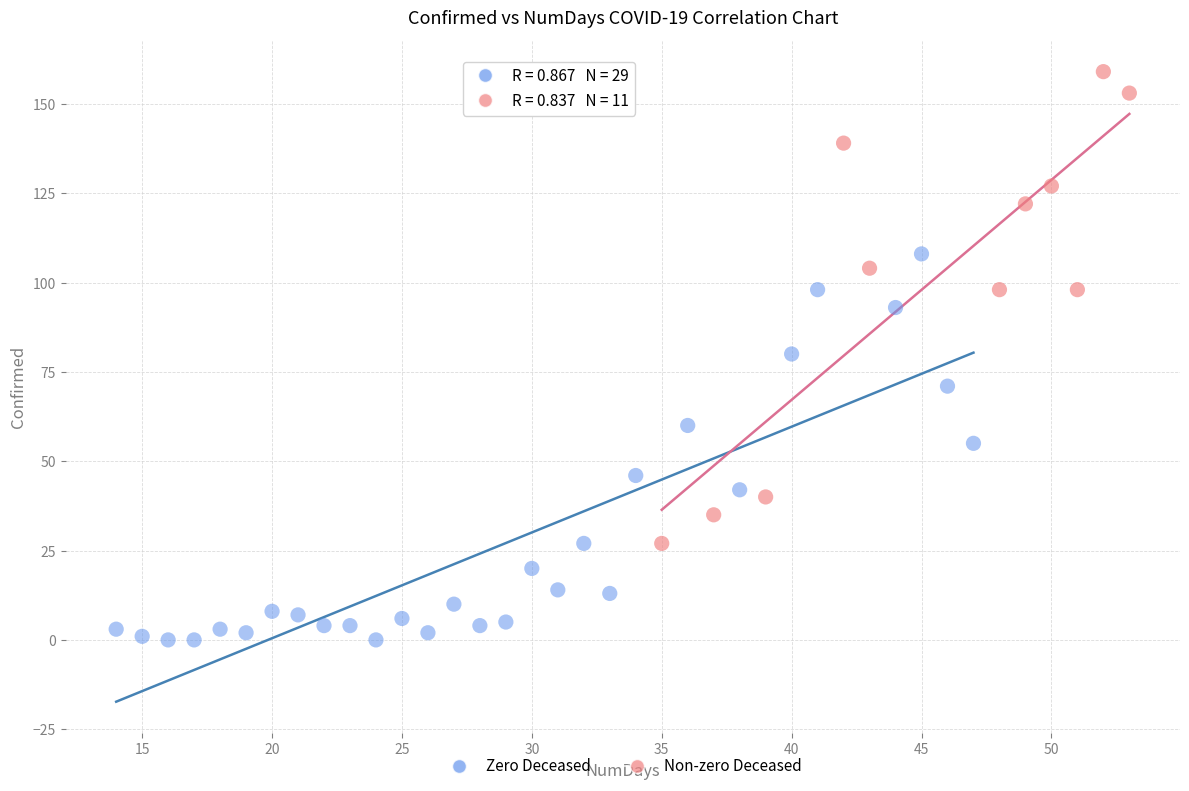

Which series reaches the maximum Y coordinate?

Non-zero Deceased